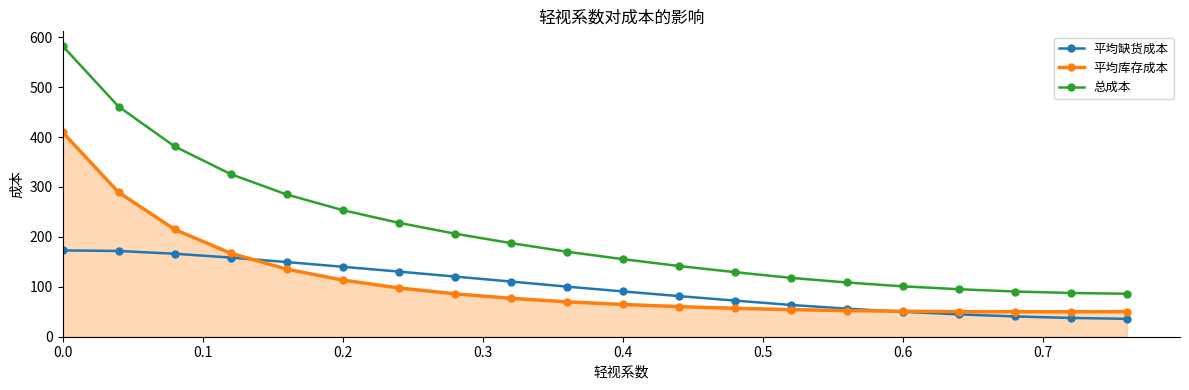

What are all the series names shown in the legend?

平均缺货成本, 平均库存成本, 总成本